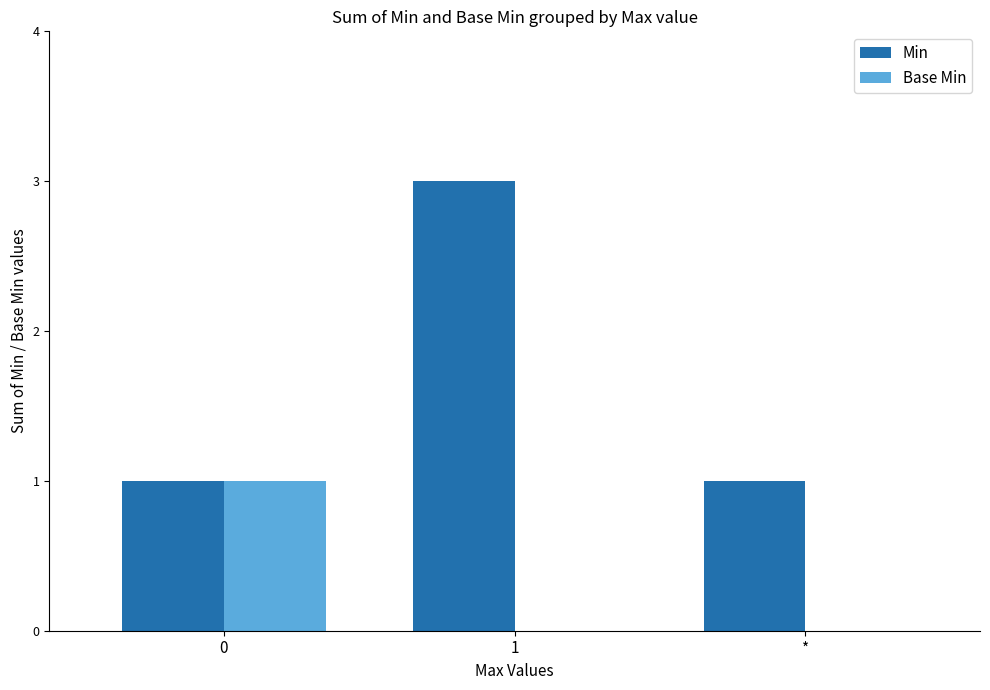

Reading left to right, extract all data points from this chart.

Min: 0=1	1=3	*=1
Base Min: 0=1	1=0	*=0